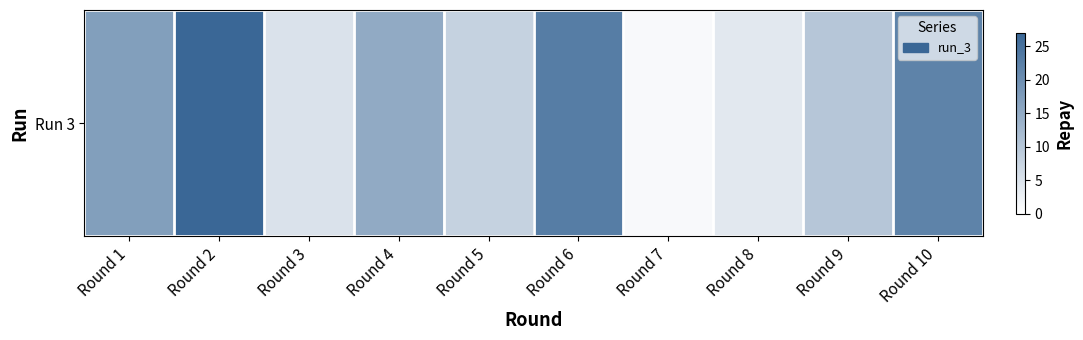

Reading right to left, extract all data points from this chart.

22	10	4	1	23	8	15	5	27	17